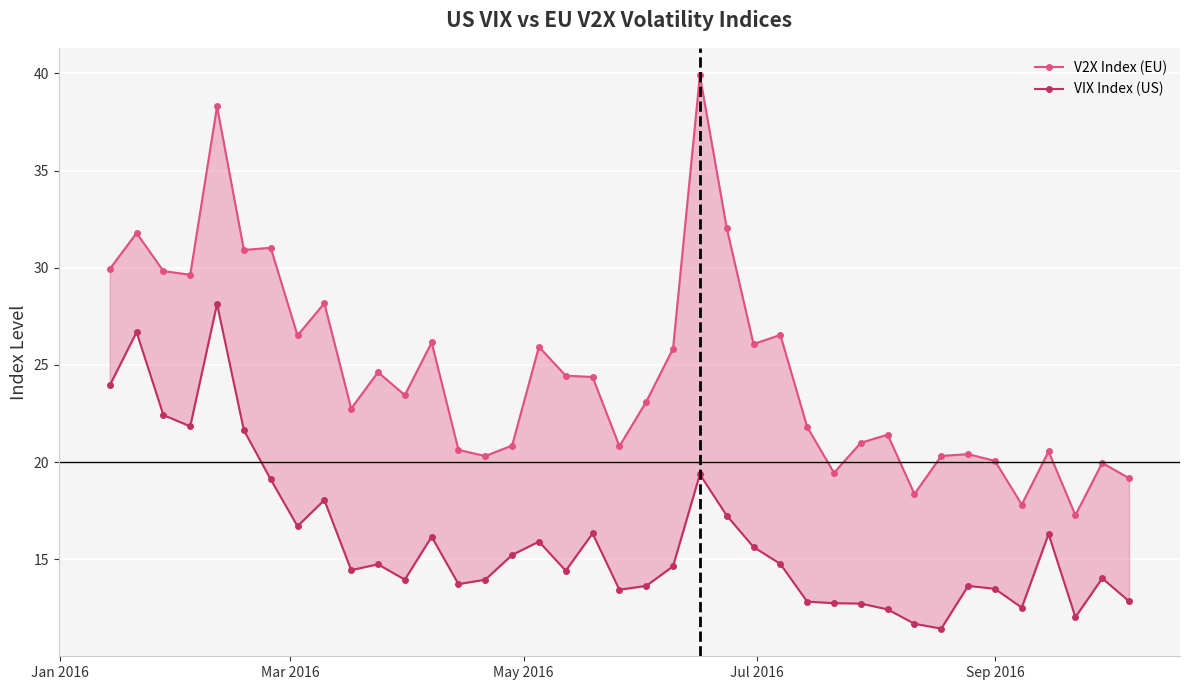

True or false: VIX Index (US) and V2X Index (EU) intersect in this chart.

False